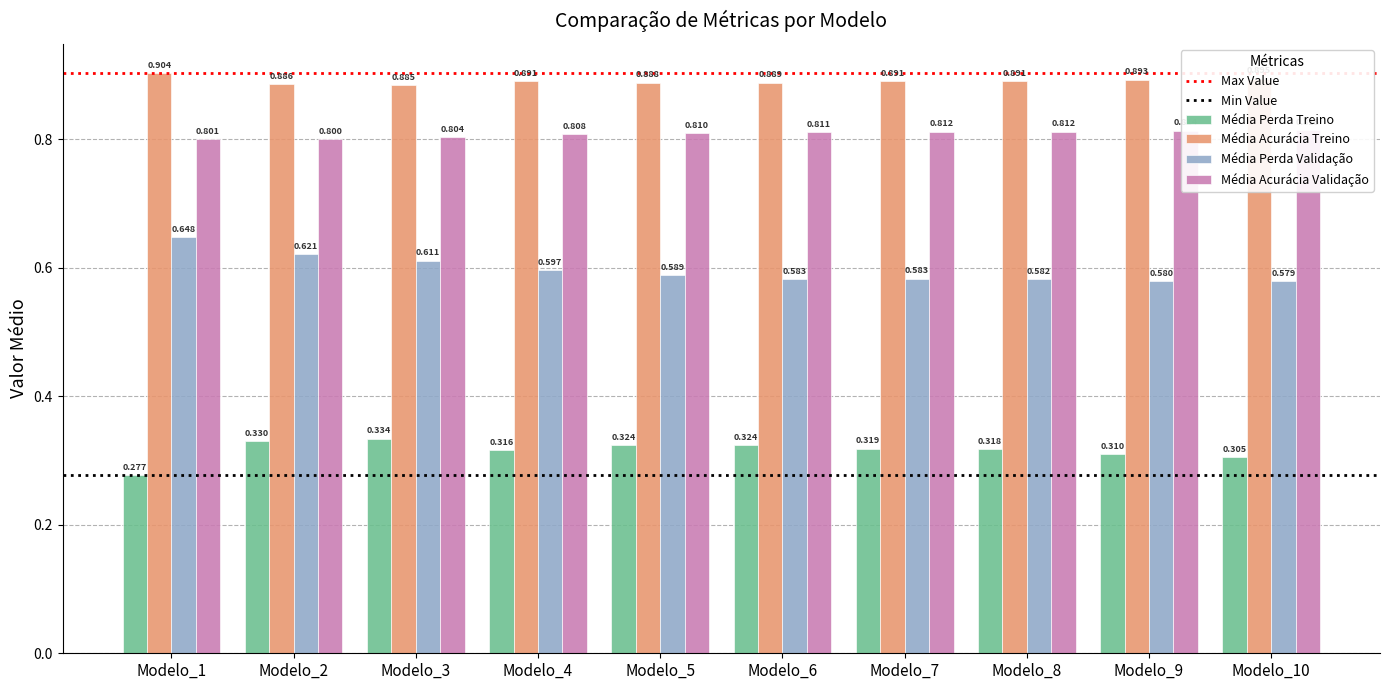

Reading left to right, what are all the values shown in this chart?

Média Perda Treino: 0.3	0.3	0.3	0.3	0.3	0.3	0.3	0.3	0.3	0.3
Média Acurácia Treino: 0.9	0.9	0.9	0.9	0.9	0.9	0.9	0.9	0.9	0.9
Média Perda Validação: 0.6	0.6	0.6	0.6	0.6	0.6	0.6	0.6	0.6	0.6
Média Acurácia Validação: 0.8	0.8	0.8	0.8	0.8	0.8	0.8	0.8	0.8	0.8